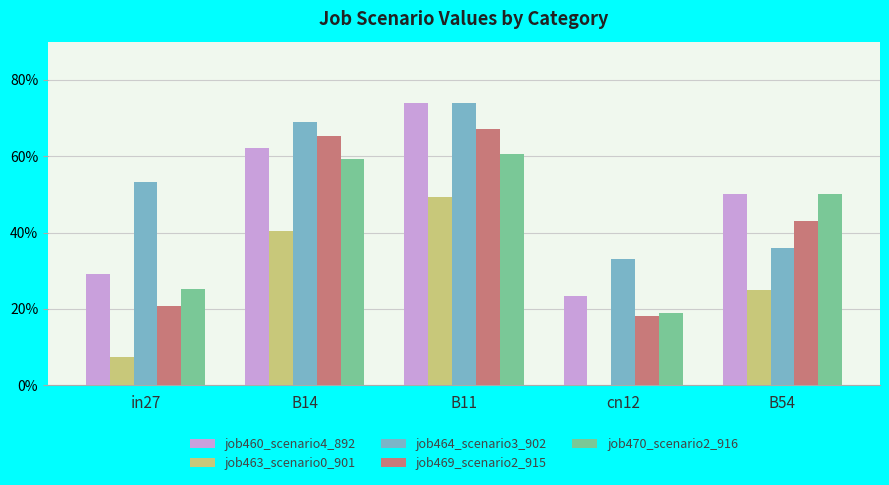

What are all the series names shown in the legend?

job460_scenario4_892, job463_scenario0_901, job464_scenario3_902, job469_scenario2_915, job470_scenario2_916